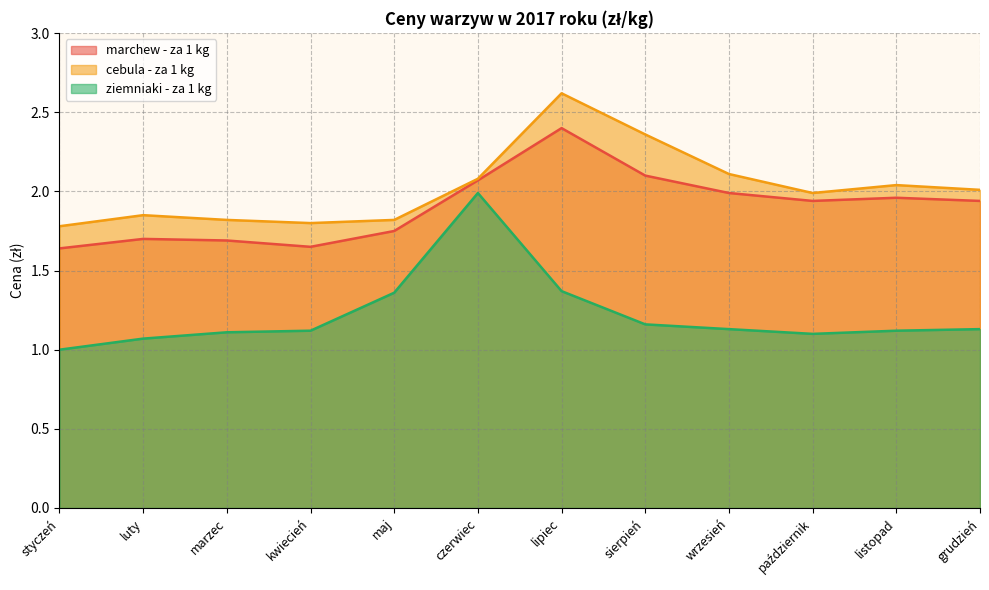

What is the spread (max minus min) of values at marzec?

0.7